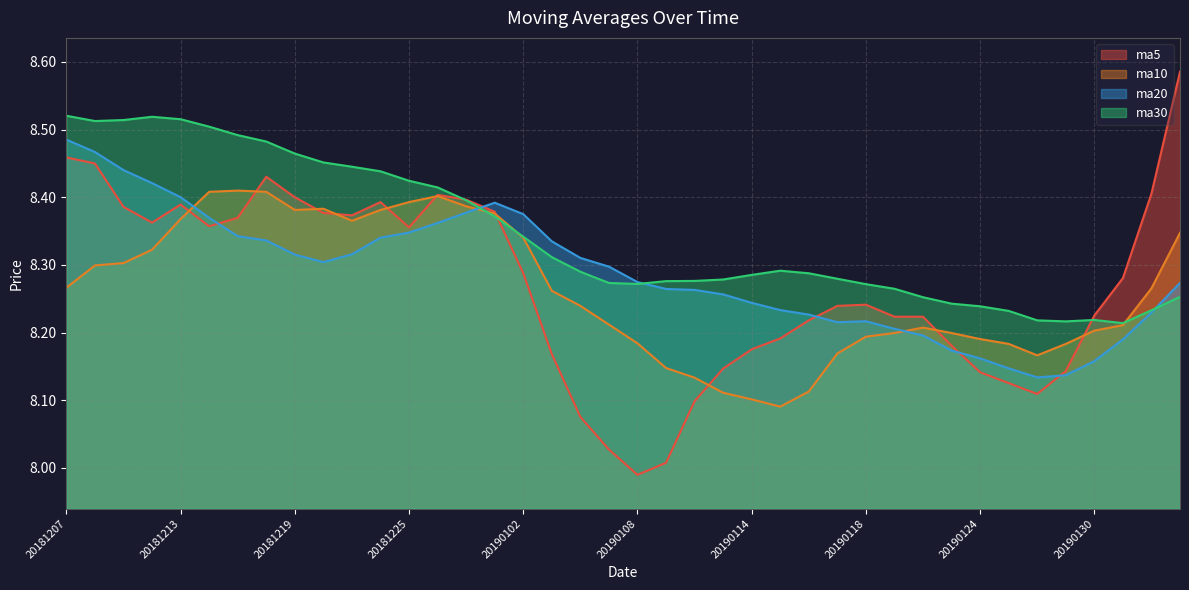

What is the total value across all series at 20190114?

32.8